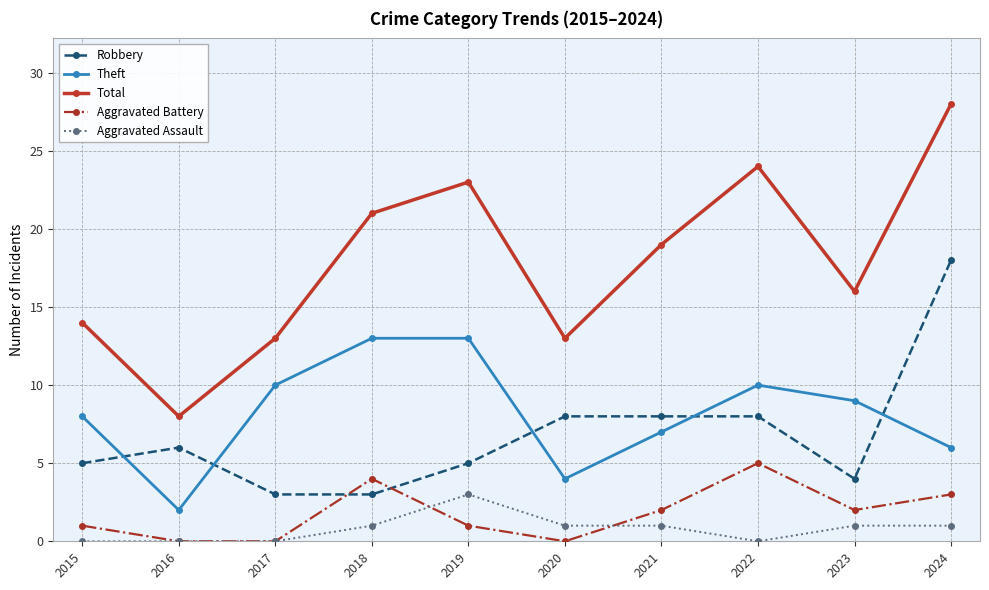

How many values in the Theft series are below 9?

5